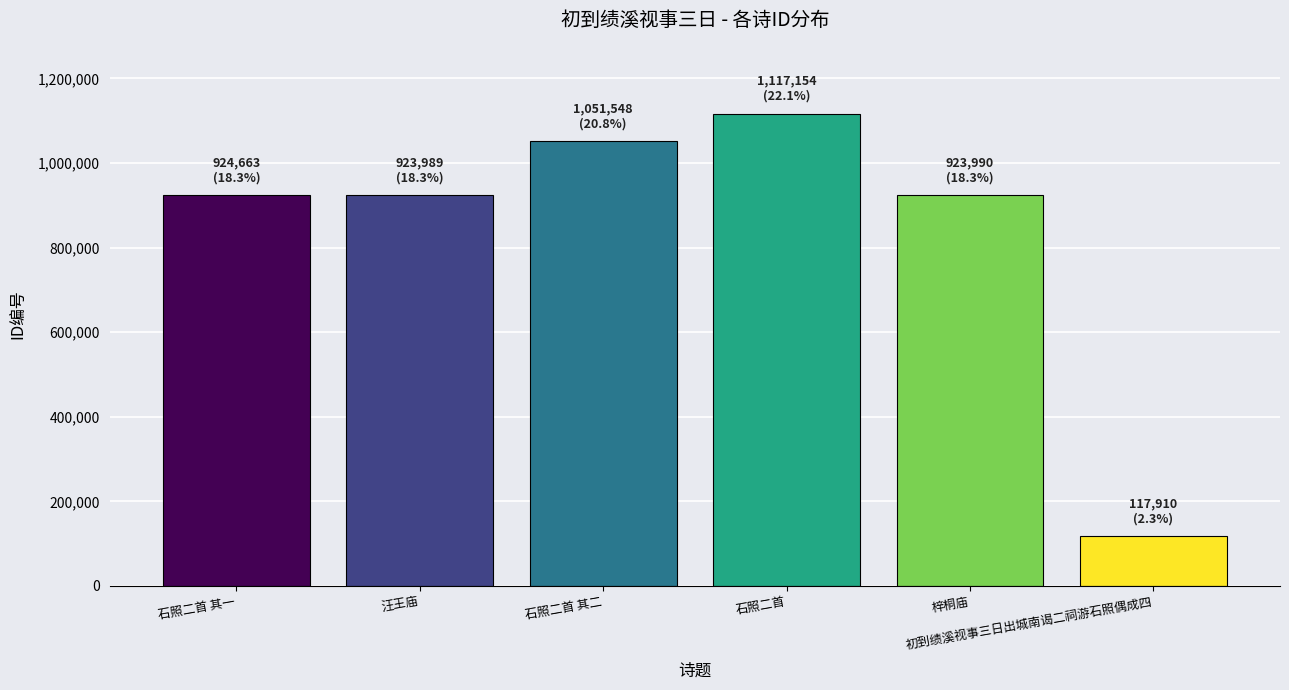

What is the approximate value at 初到绩溪视事三日出城南谒二祠游石照偶成四, to the nearest 10?

117910